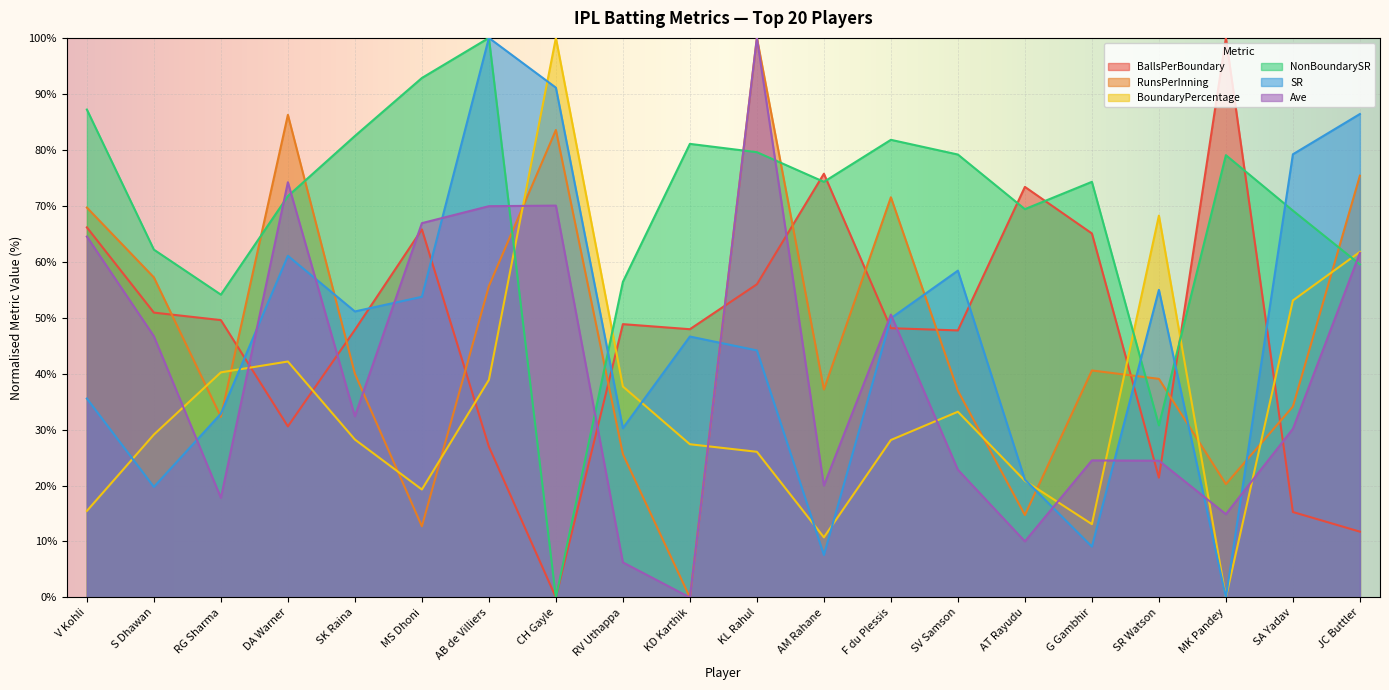

At which label does BallsPerBoundary first exceed 48?

V Kohli